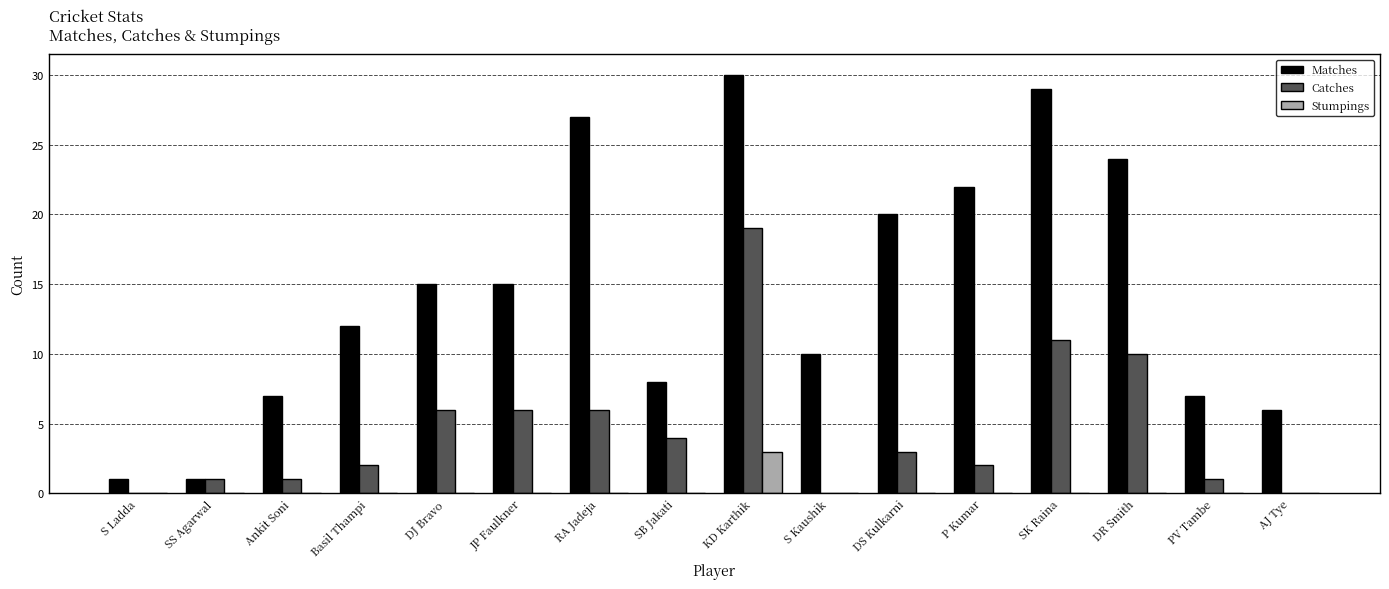

What is the sum of all Stumpings values?

3